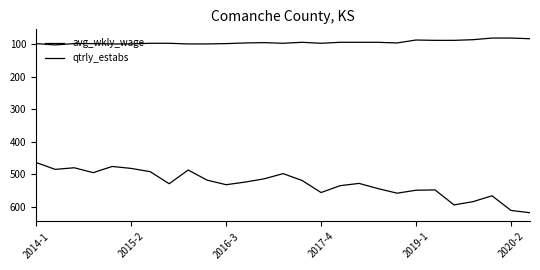

How many lines are shown in the chart?

2